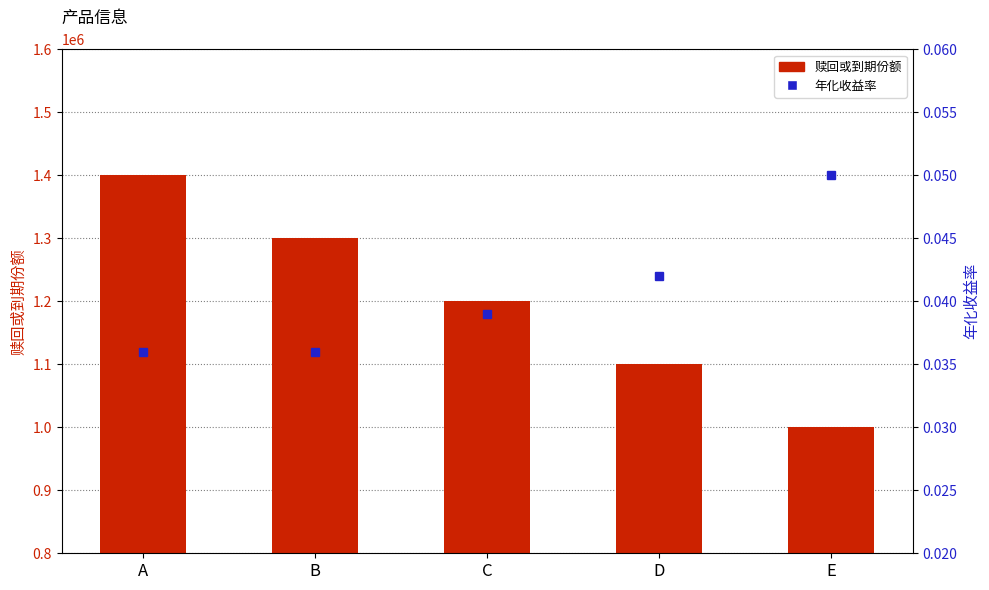

True or false: 年化收益率 has a value of 0.0 at B.

False